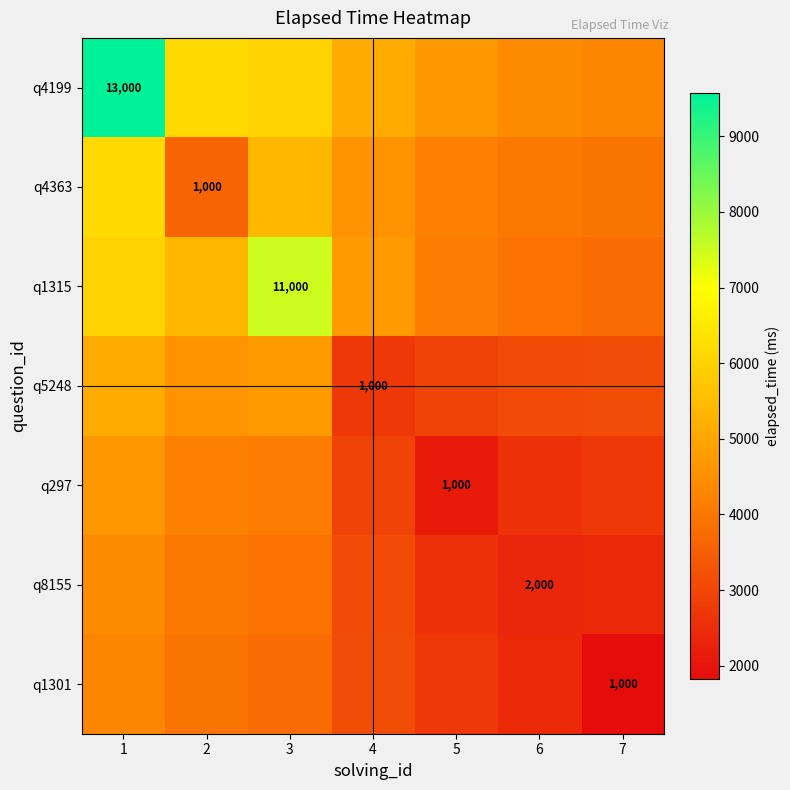

Where does the q4199 series first go above 5106?

1